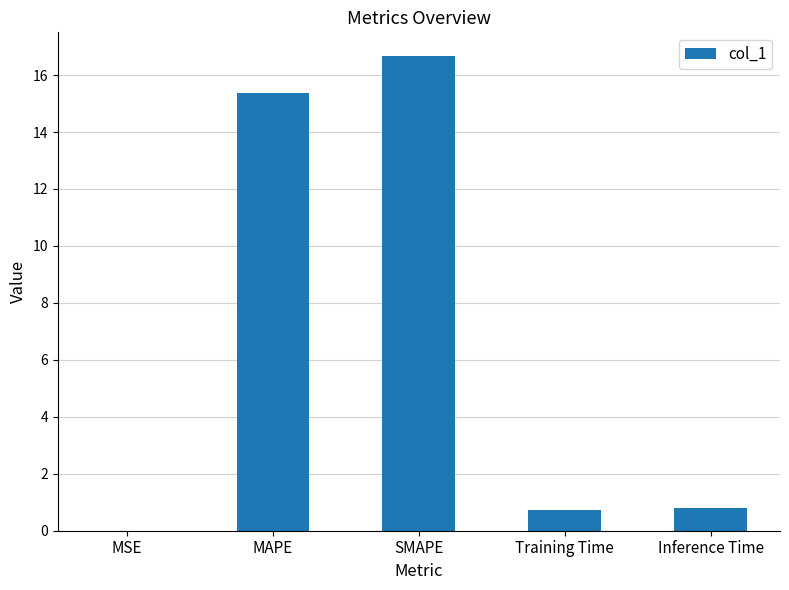

What is the greatest value displayed?

16.7